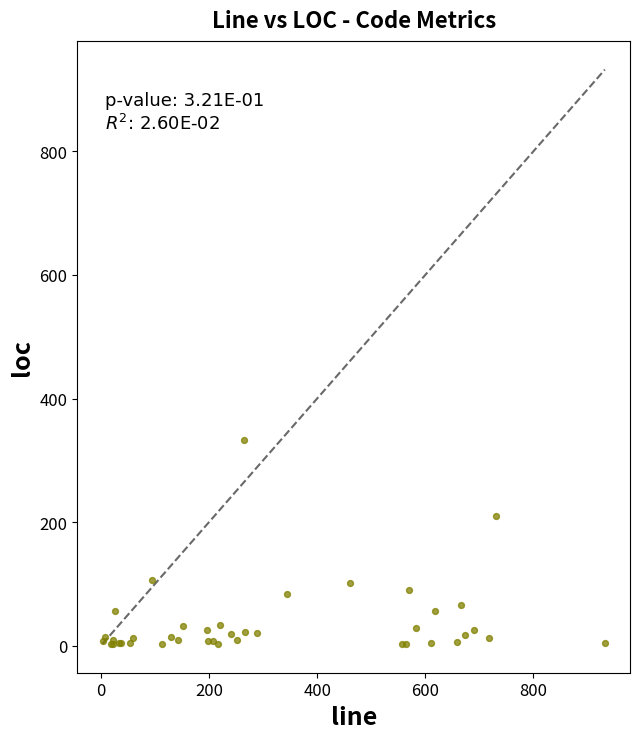

What Y value in the scatter plot is closest to 168?

210